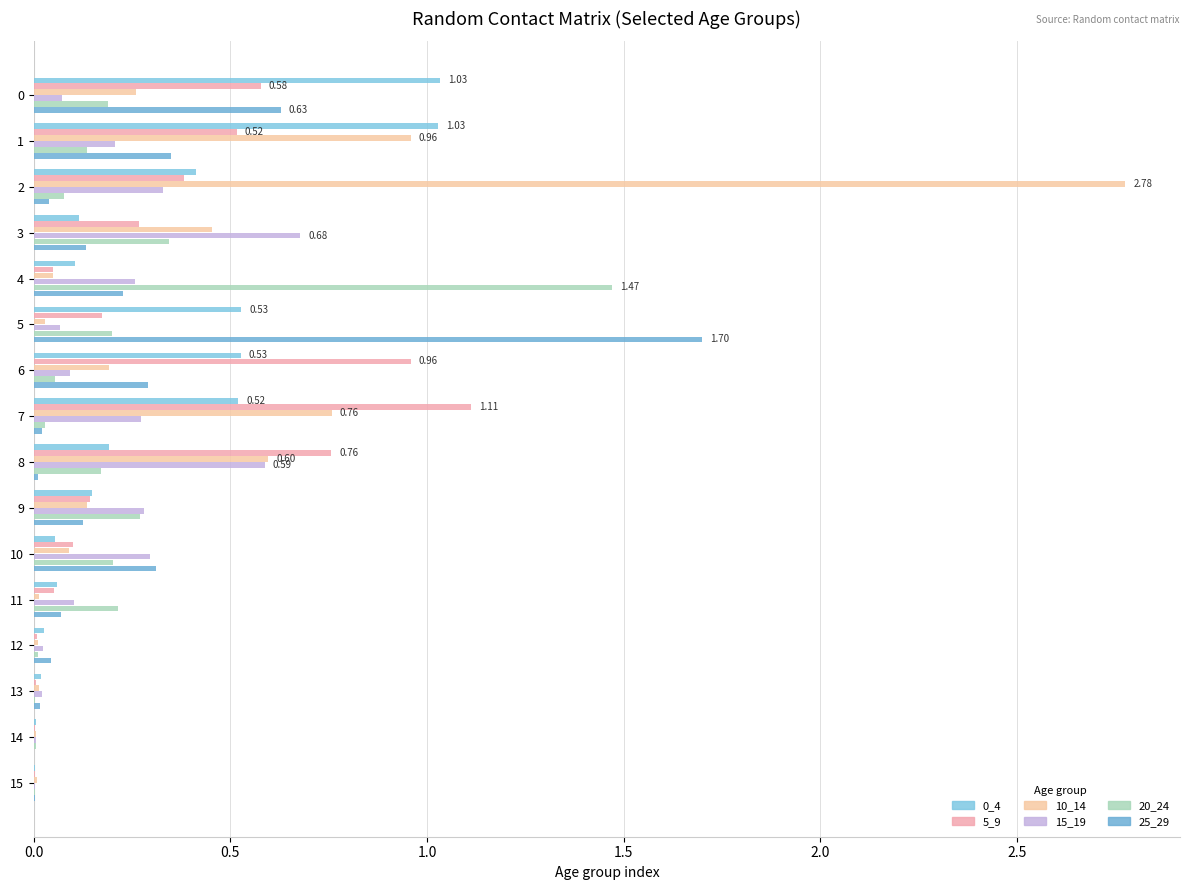

Which series has the largest total across all categories?

10_14